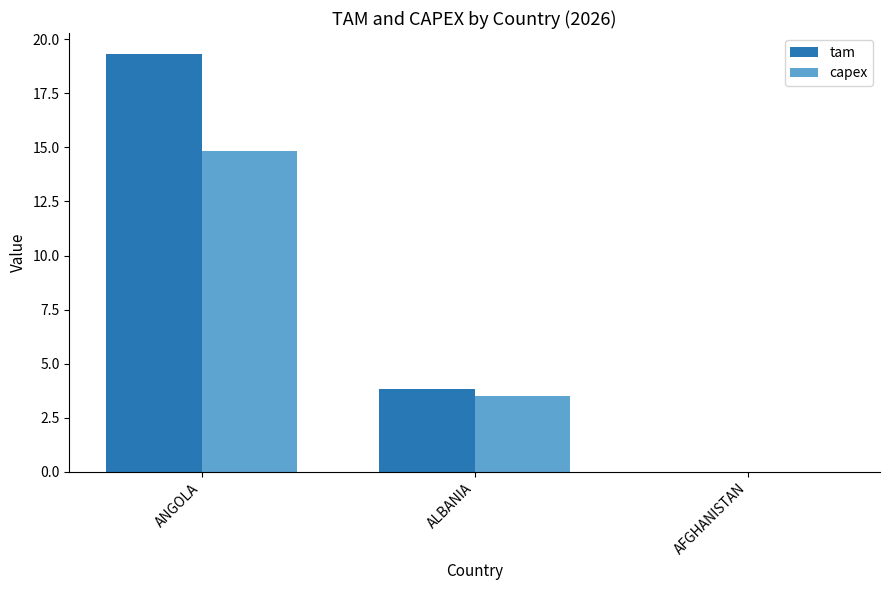

What is the total value across all series at ALBANIA?

7.3